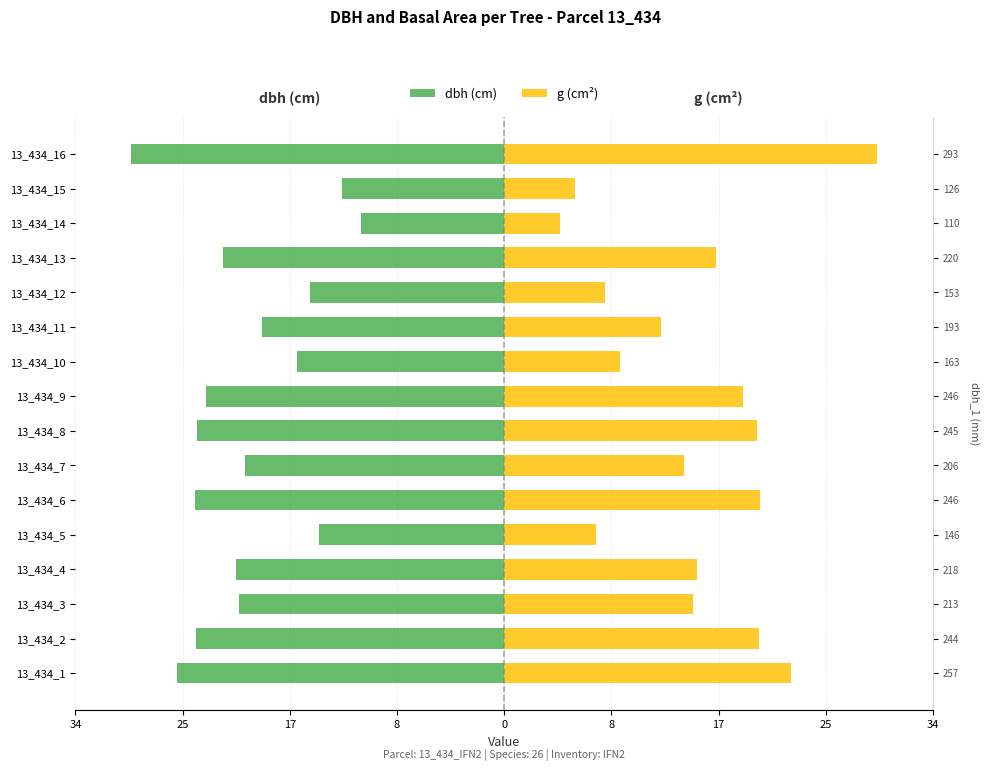

What is the average value of the dbh series?

-20.4